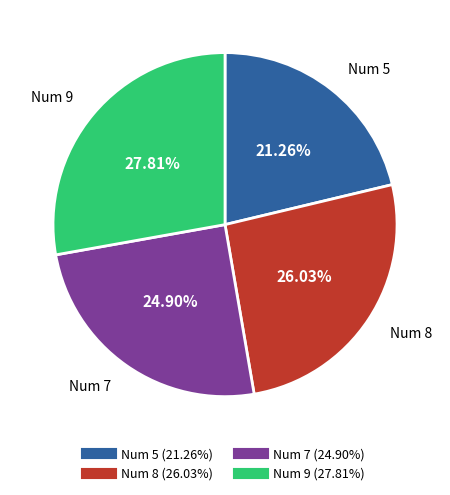

Does any single category account for the majority?

No